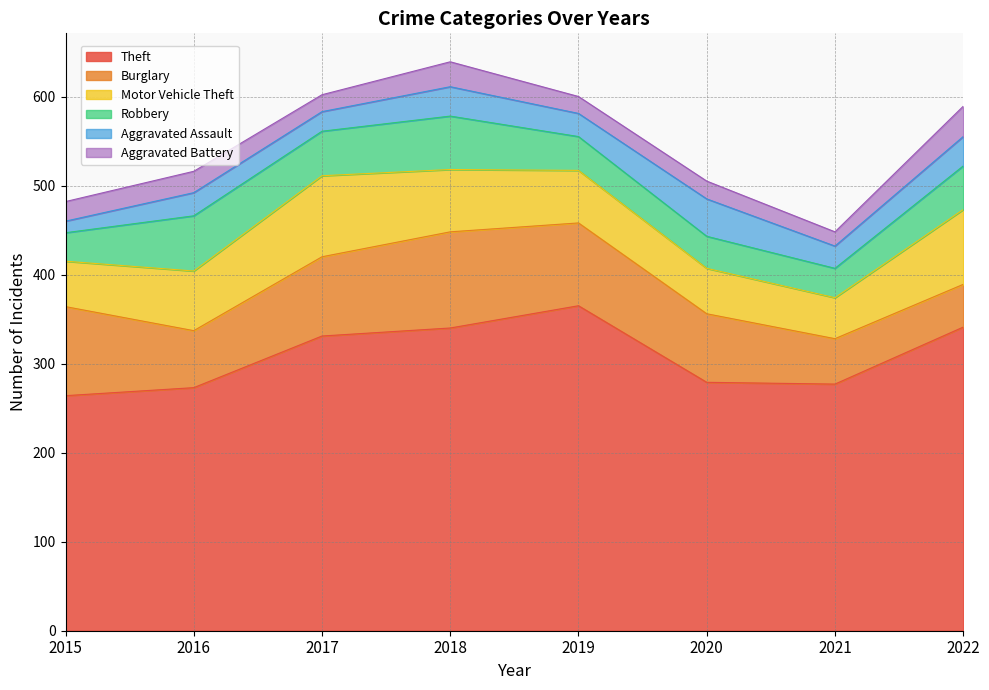

Reading left to right, what are all the values shown in this chart?

Theft: 264	273	331	340	365	279	277	341
Burglary: 100	64	89	108	93	77	51	48
Motor Vehicle Theft: 51	67	91	70	59	51	46	84
Robbery: 32	62	50	60	38	36	33	49
Aggravated Assault: 13	26	22	33	26	42	25	33
Aggravated Battery: 22	24	19	28	19	20	16	34